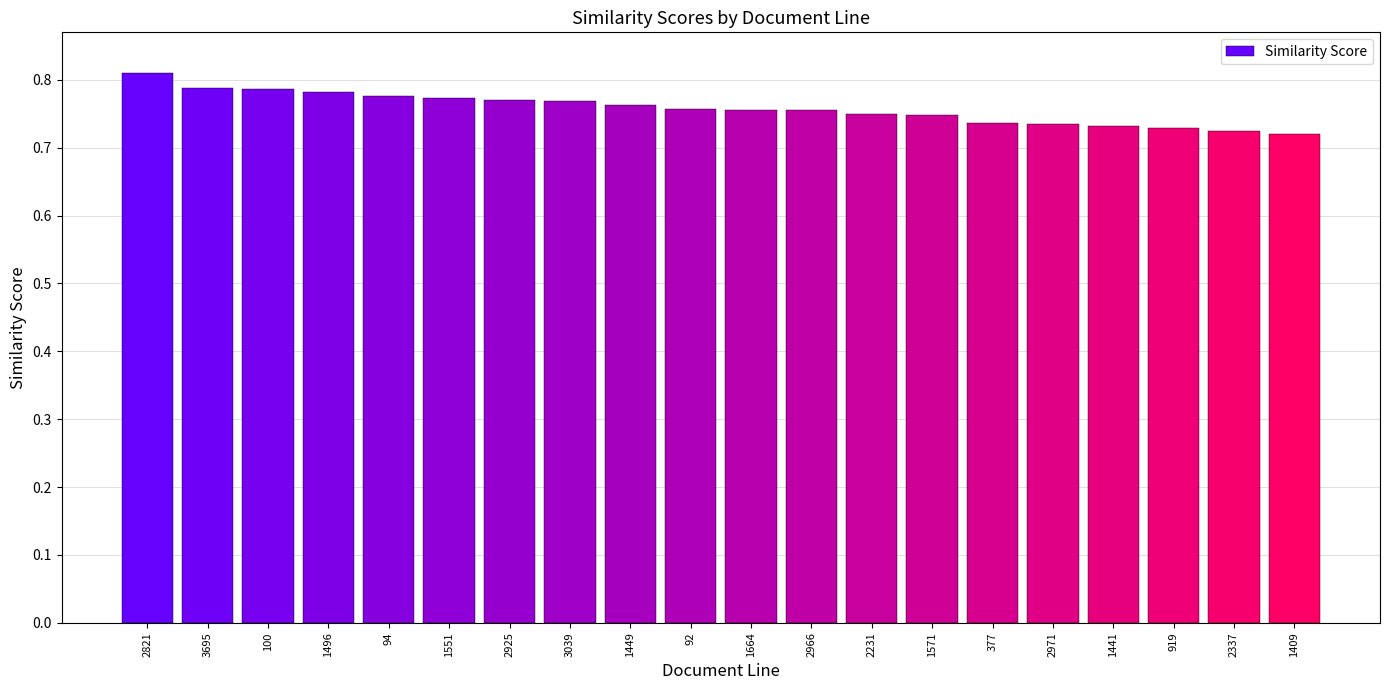

What is the sum of all values?

15.2